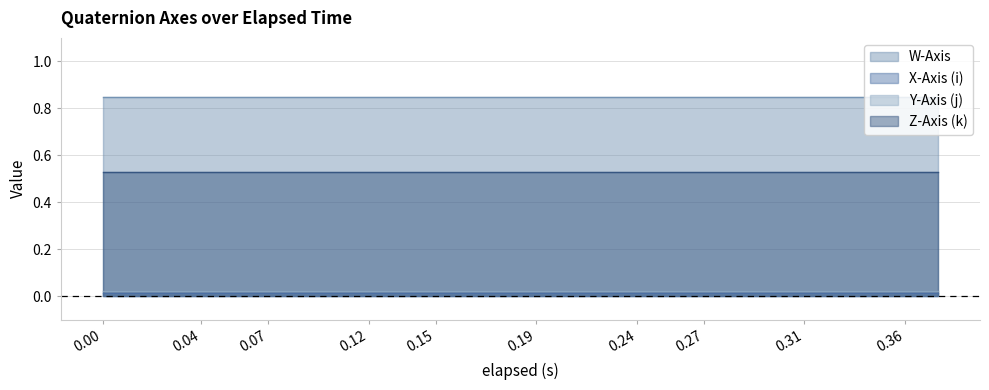

Which series has the largest total across all categories?

W-Axis